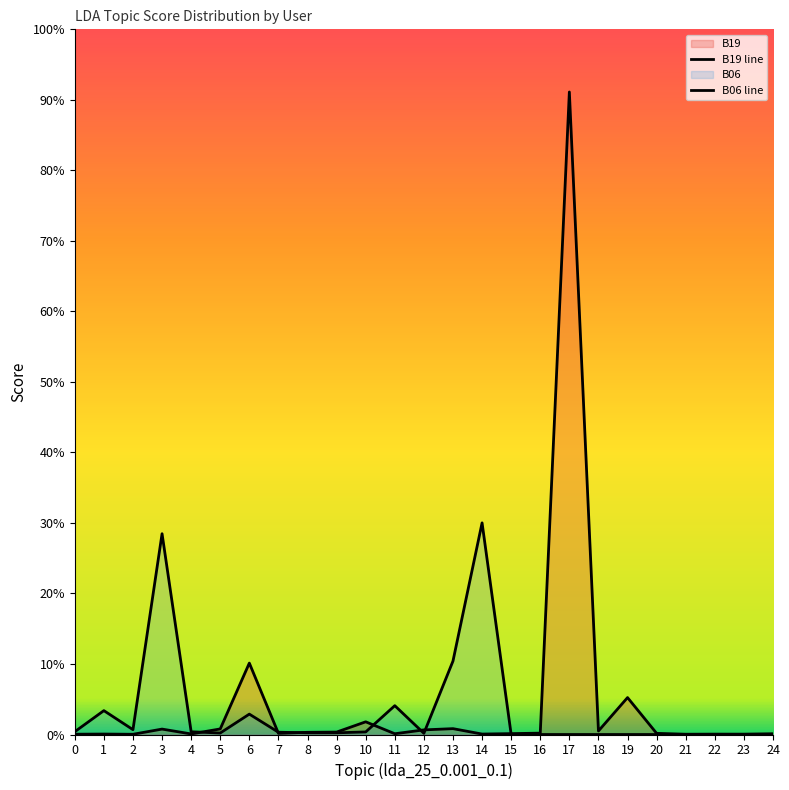

Is the value of B19 at 3 greater than the value of B06 at 14?

No